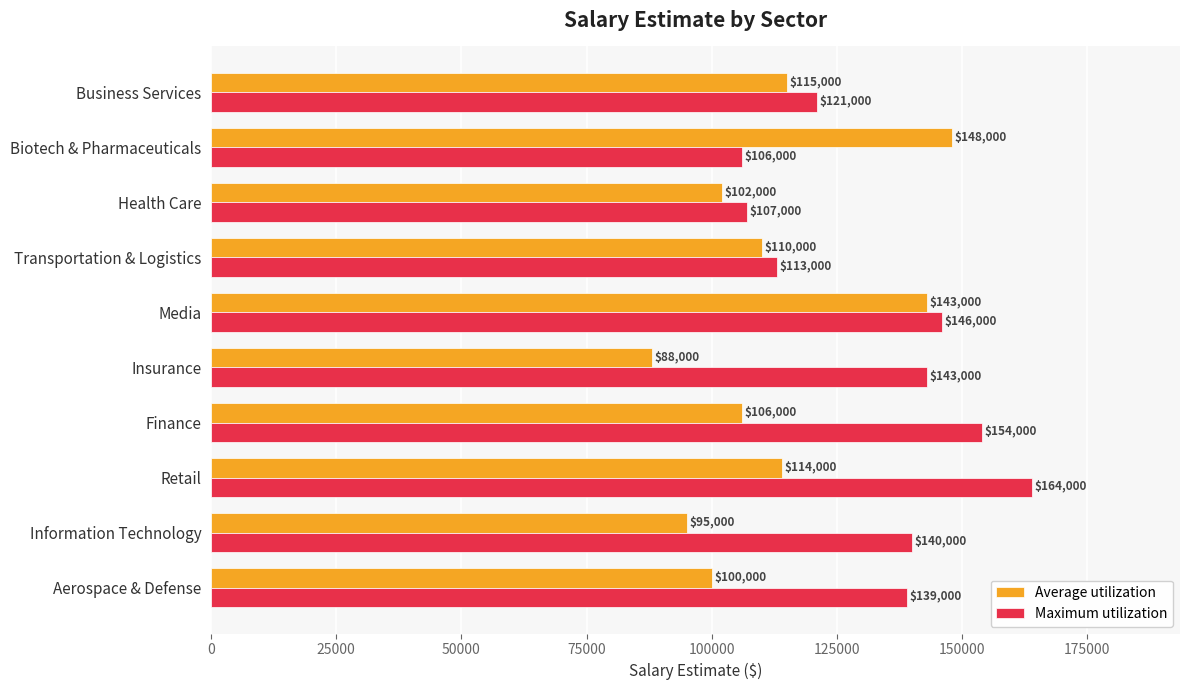

The Average utilization series shows 191309 at Retail. True or false?

False